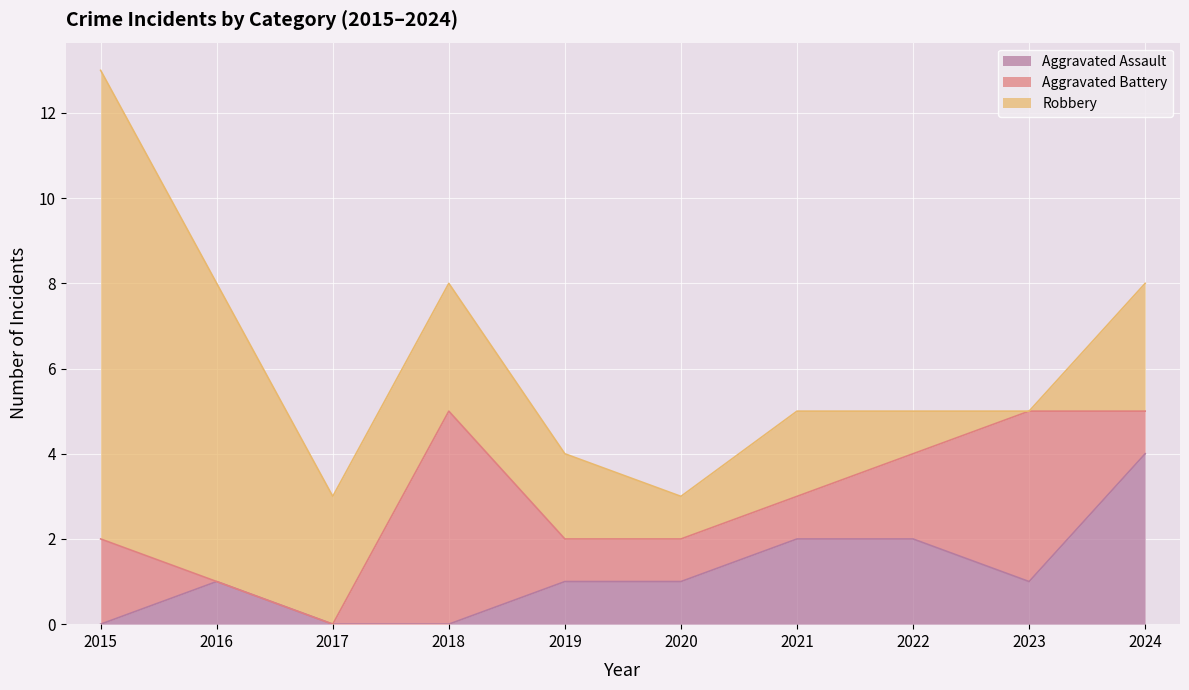

List the labels in order of Aggravated Assault value, largest first.

2024, 2021, 2022, 2016, 2019, 2020, 2023, 2015, 2017, 2018